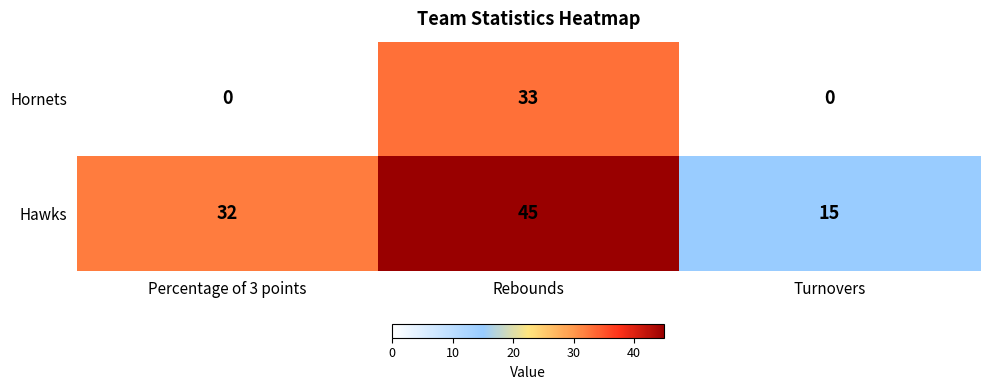

List the series in order of their overall mean, highest first.

Hawks, Hornets